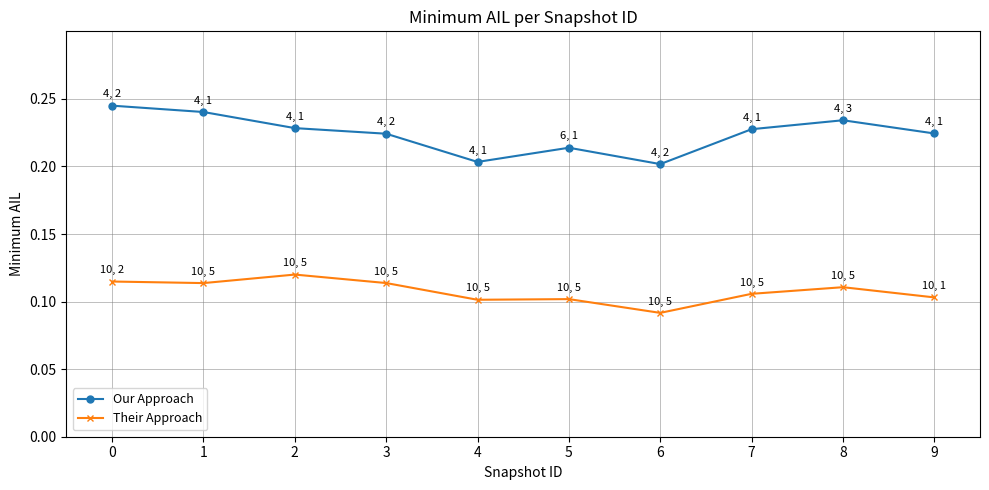

Is it true that Our Approach equals 0.2 at 5?

True